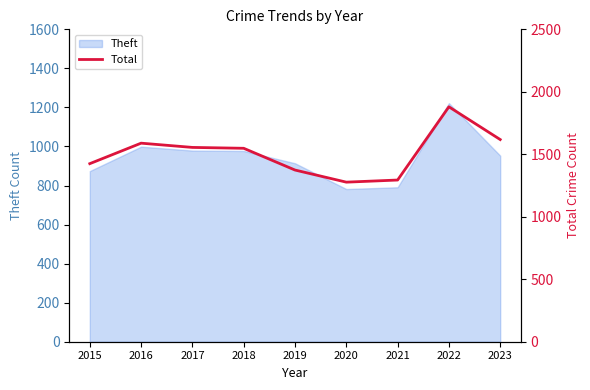

Reading left to right, what are all the values shown in this chart?

1425	1589	1555	1548	1374	1277	1294	1880	1618